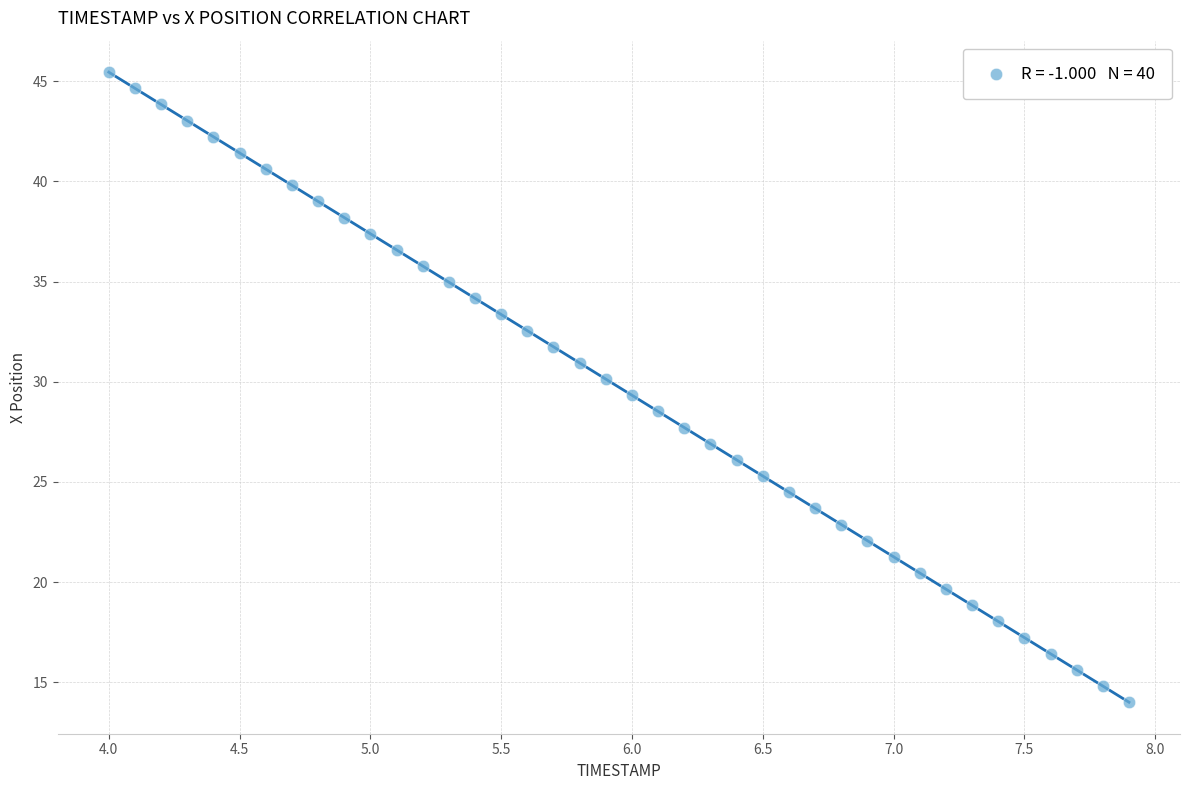

What is the range of X values (max minus min)?

3.9